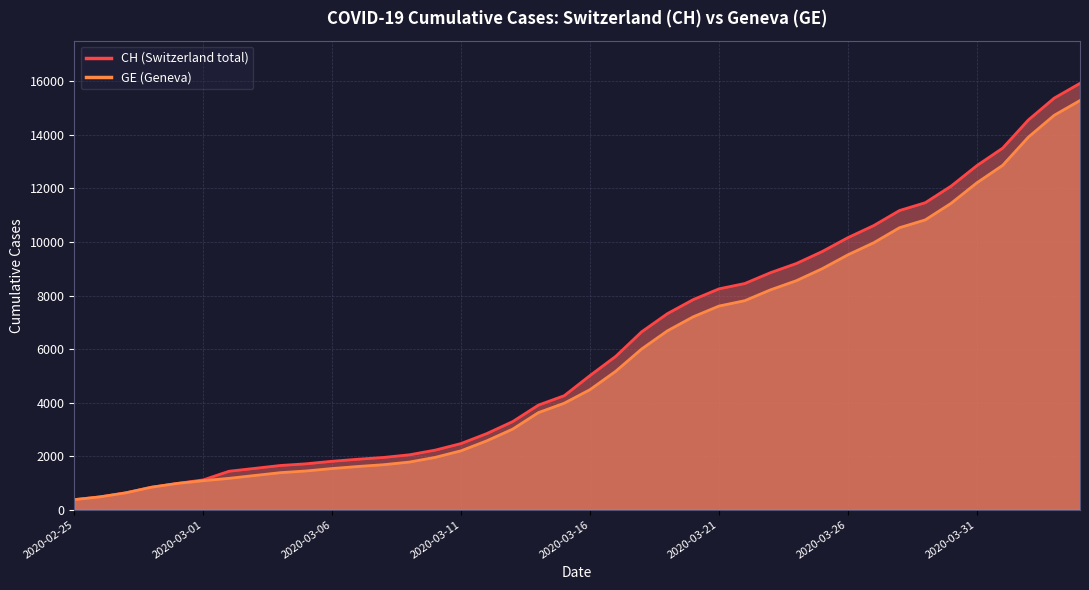

True or false: GE and CH cross at least once.

False